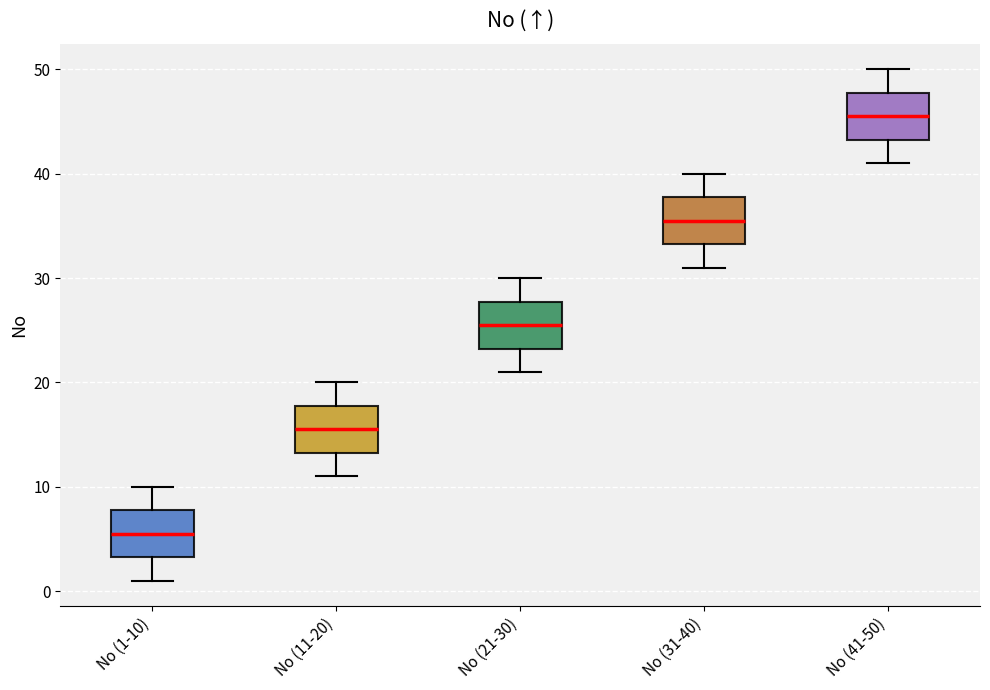

Reading left to right, read every box against the y-axis: the position of its median line, the range the box covers, and the ends of its whiskers. The values are not printed on the chart, so give them approximately, as read against the axis.

No (1-10): median 6, box 3 to 8, whiskers 1 to 10
No (11-20): median 16, box 13 to 18, whiskers 11 to 20
No (21-30): median 26, box 23 to 28, whiskers 21 to 30
No (31-40): median 36, box 33 to 38, whiskers 31 to 40
No (41-50): median 46, box 43 to 48, whiskers 41 to 50